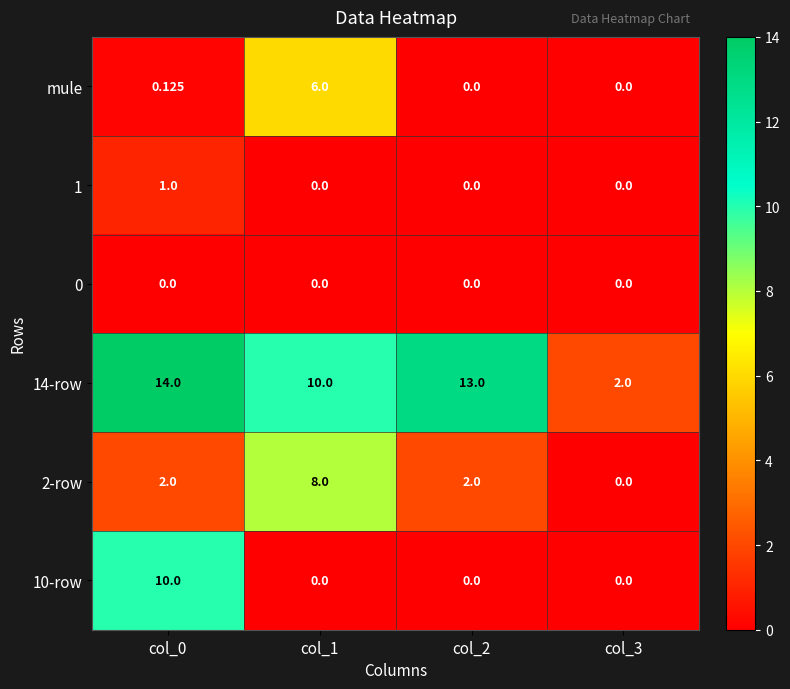

Is the value of 14-row at col_1 greater than the value of 2-row at col_1?

Yes